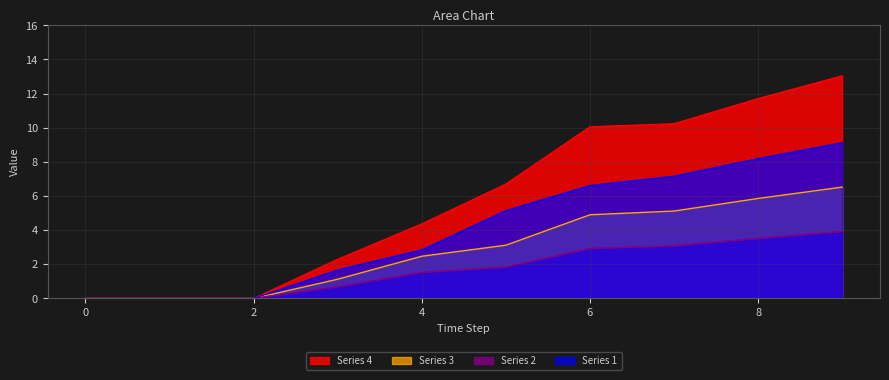

At how many categories does at least one series exceed 1?

7